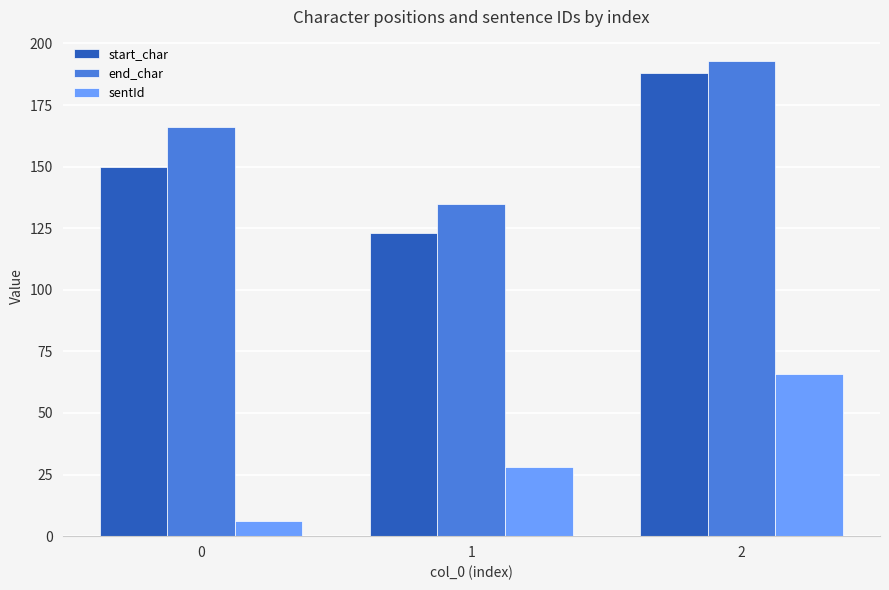

How many data points in start_char are less than 150?

1